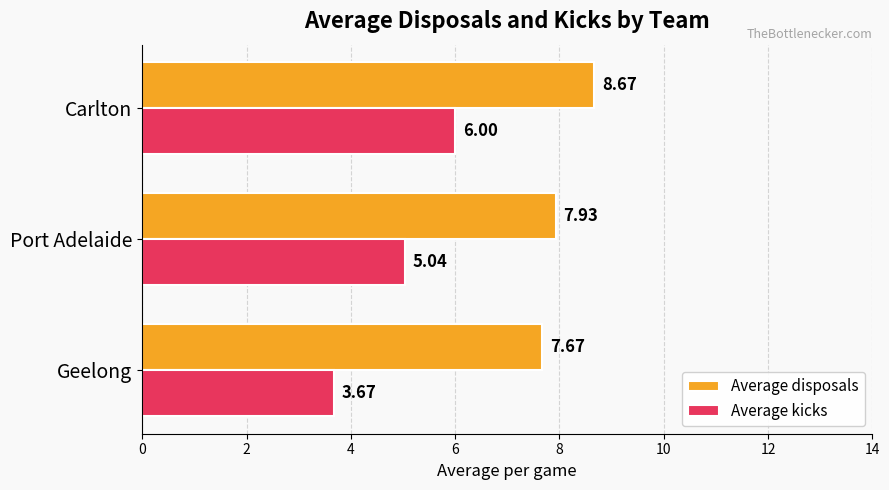

What is the difference between the highest and lowest values at Port Adelaide?

2.9